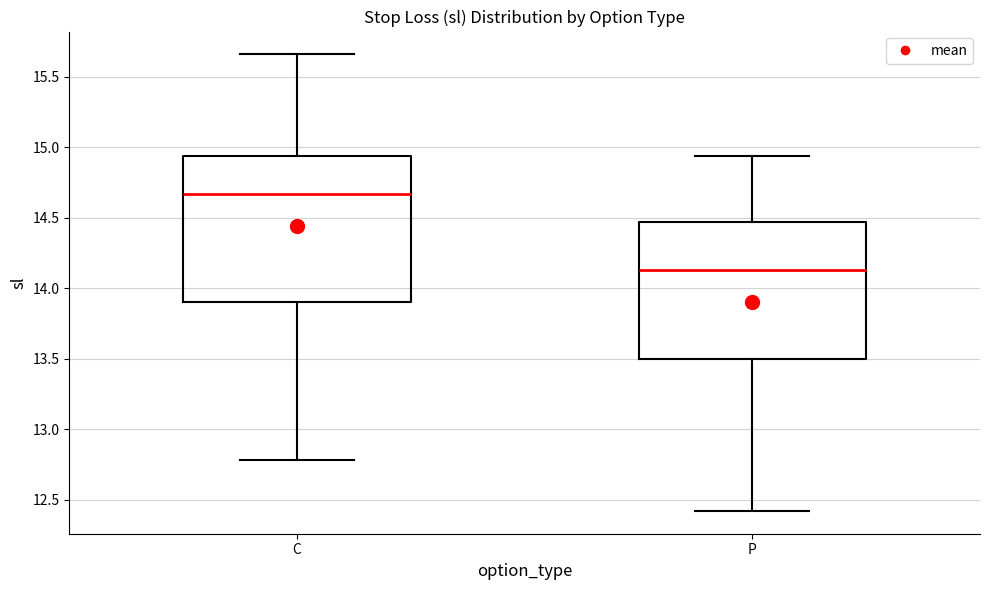

Reading left to right, transcribe this box plot: for each box, give where its median line is, the range the box spans, and where its two whiskers end, as read against the y-axis. The values are not printed on the chart, so give them approximately, as read against the axis.

C: median 14.65, box 13.90 to 14.95, whiskers 12.80 to 15.65
P: median 14.15, box 13.50 to 14.45, whiskers 12.40 to 14.95